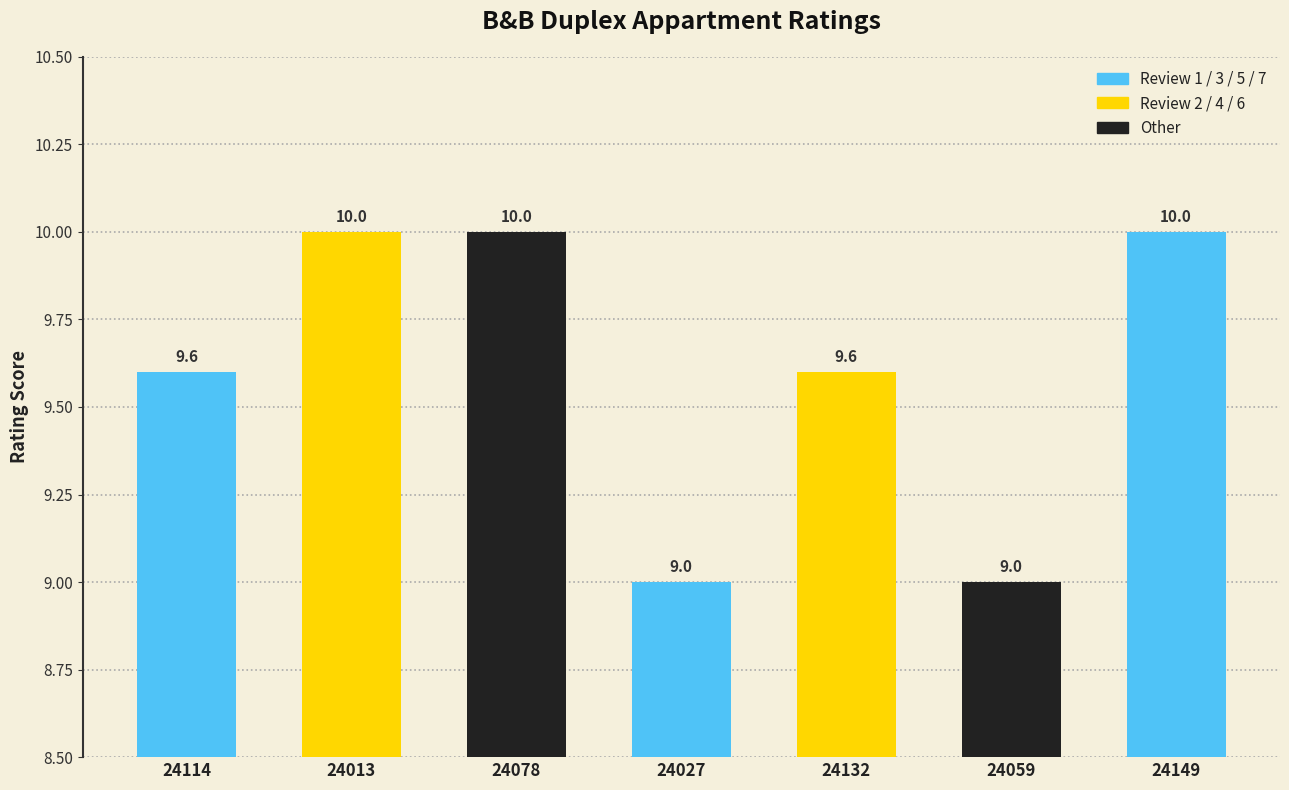

What is the change in value from 24132 to 24149?

+0.4